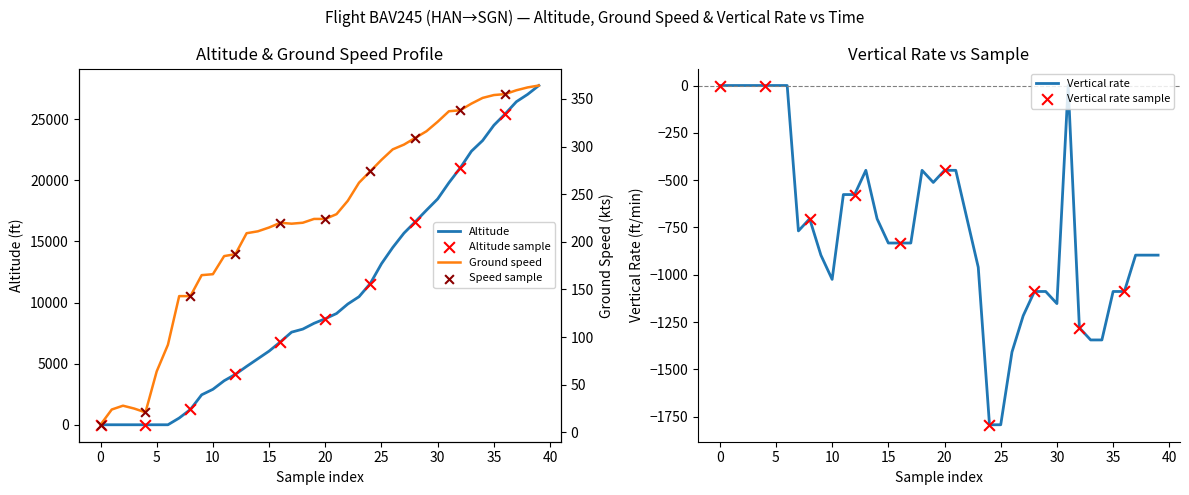

Which series has the largest total across all categories?

altitude